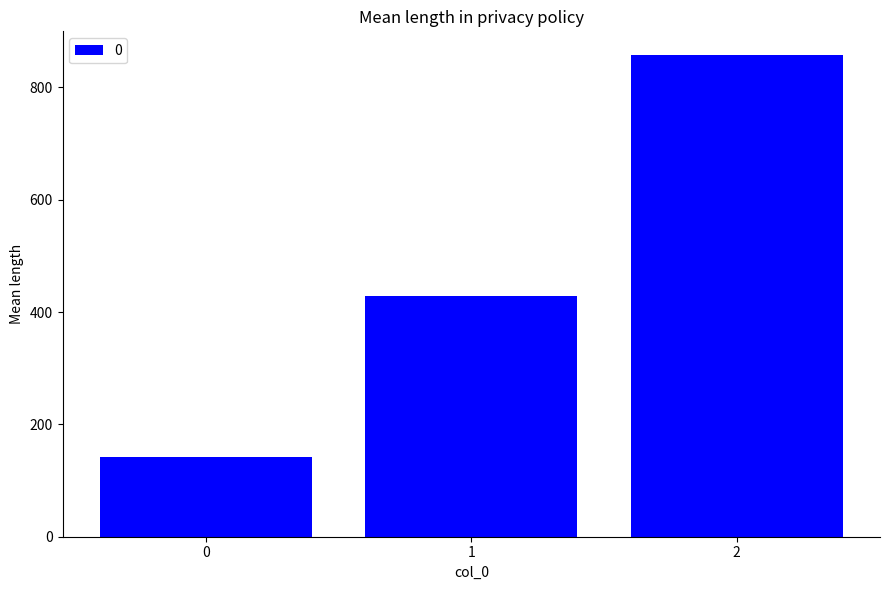

List the labels in order of value, largest first.

2, 1, 0